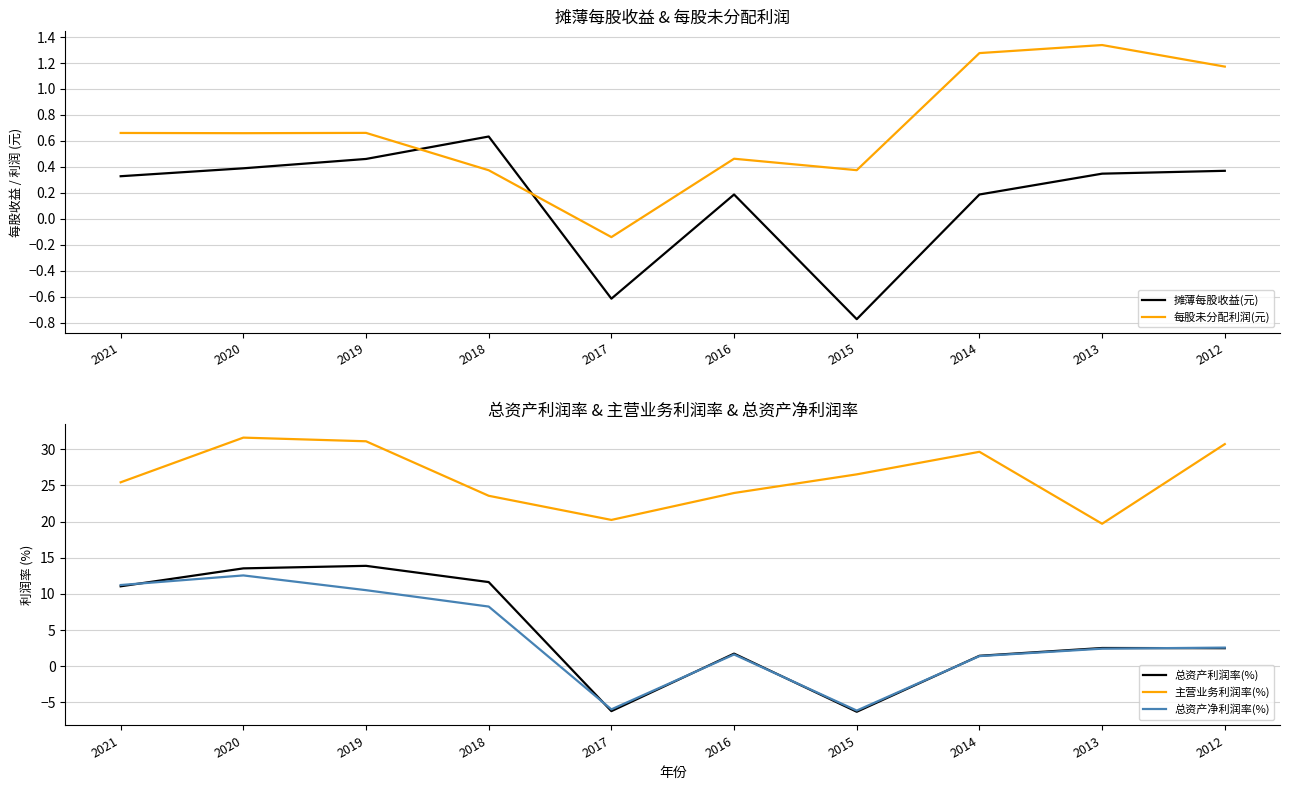

Where is 摊薄每股收益(元) nearest to the value 0?

2016